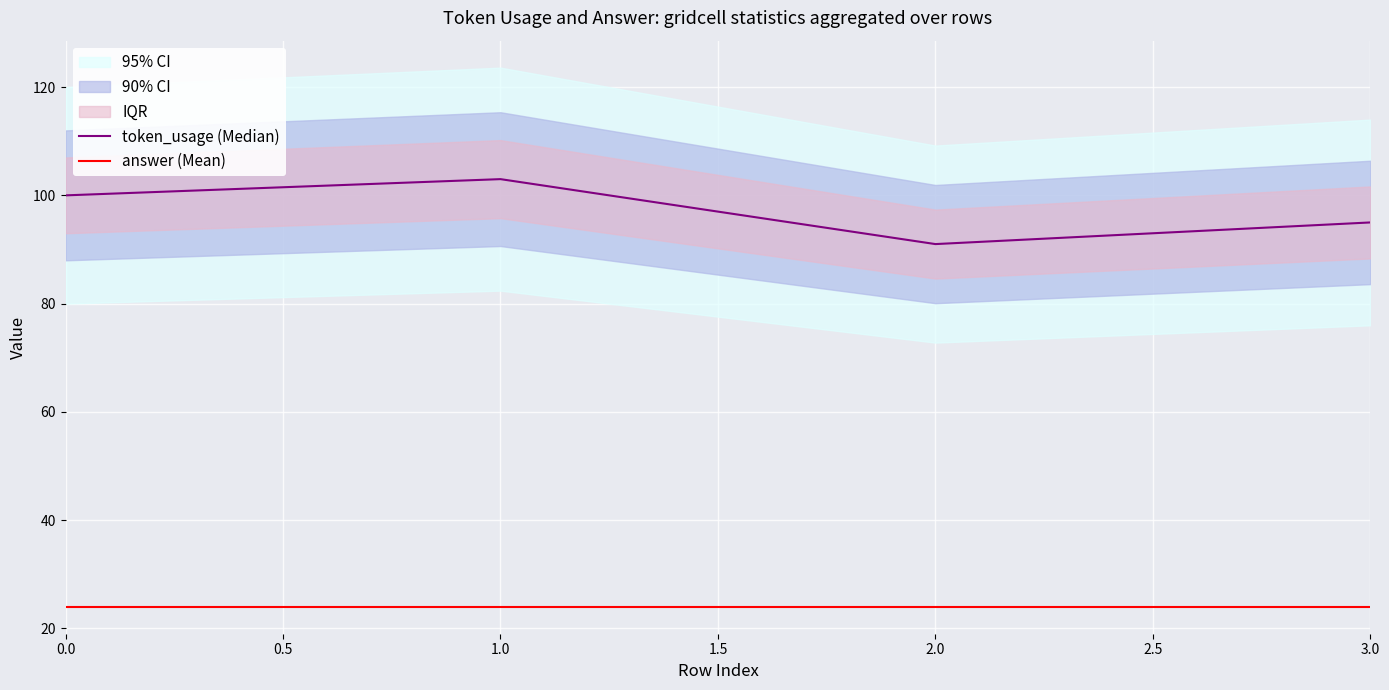

True or false: answer (Mean) and token_usage (Median) cross at least once.

False